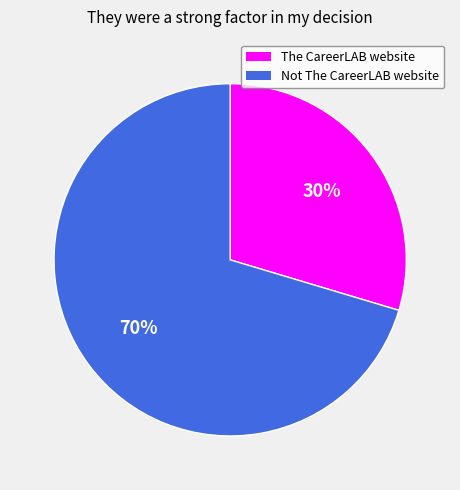

Which slice is the largest?

Not The CareerLAB website